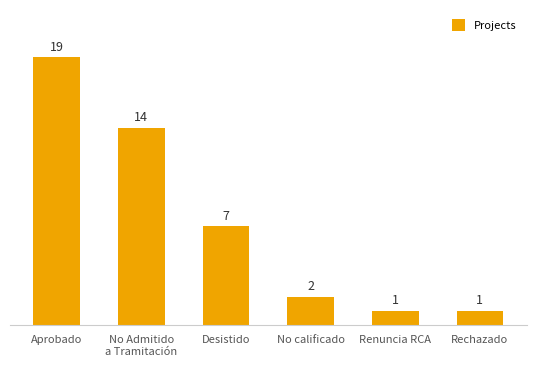

Is it true that the value at Aprobado is 19?

True